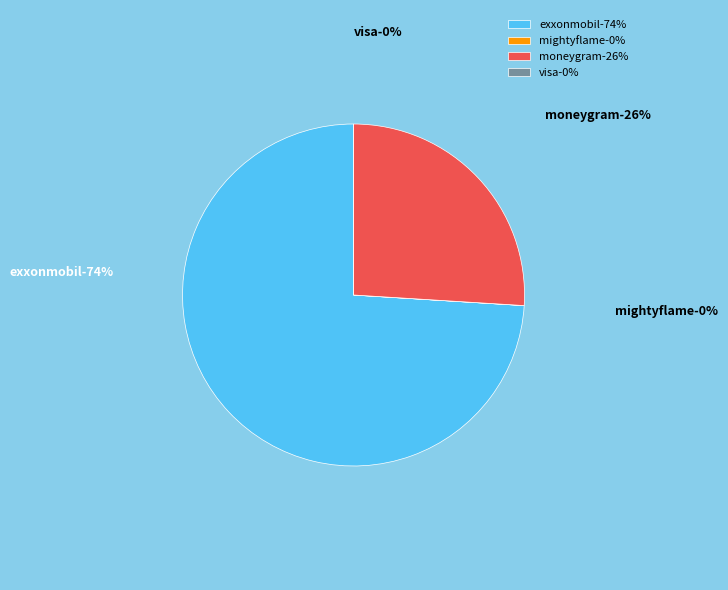

True or false: exxonmobil accounts for 60% of the total.

False